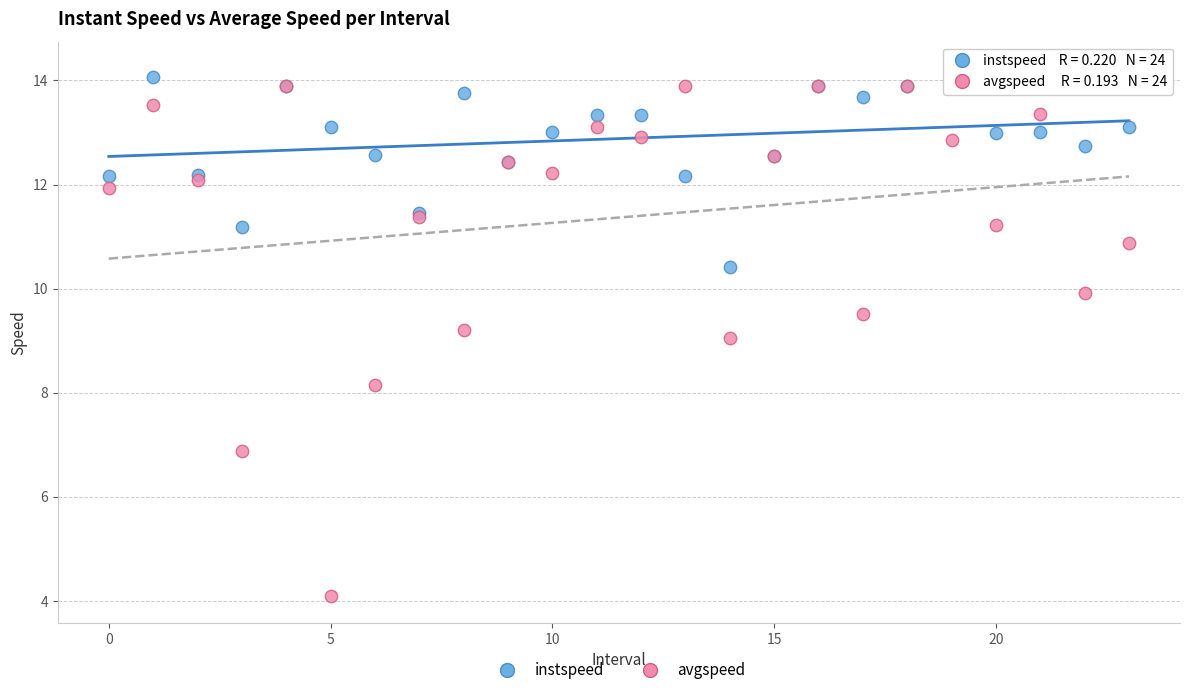

What are all the series names shown in the legend?

instspeed, avgspeed